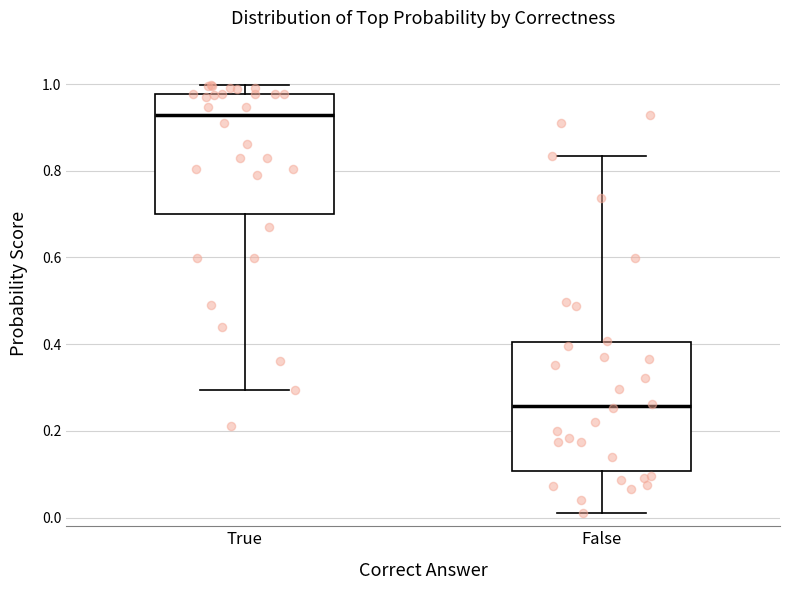

Reading left to right, read every box against the y-axis: the position of its median line, the range the box covers, and the ends of its whiskers. The values are not printed on the chart, so give them approximately, as read against the axis.

True: median 0.92, box 0.70 to 0.98, whiskers 0.30 to 1.00
False: median 0.26, box 0.10 to 0.40, whiskers 0.00 to 0.84